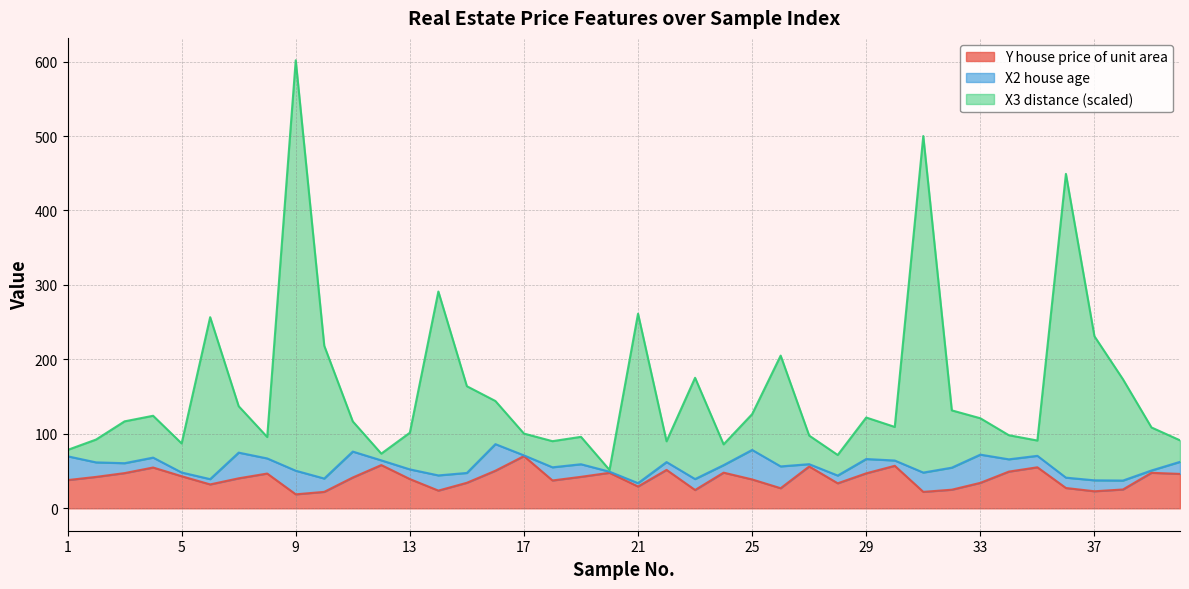

What value does the Y house price of unit area series have at 5?

43.1